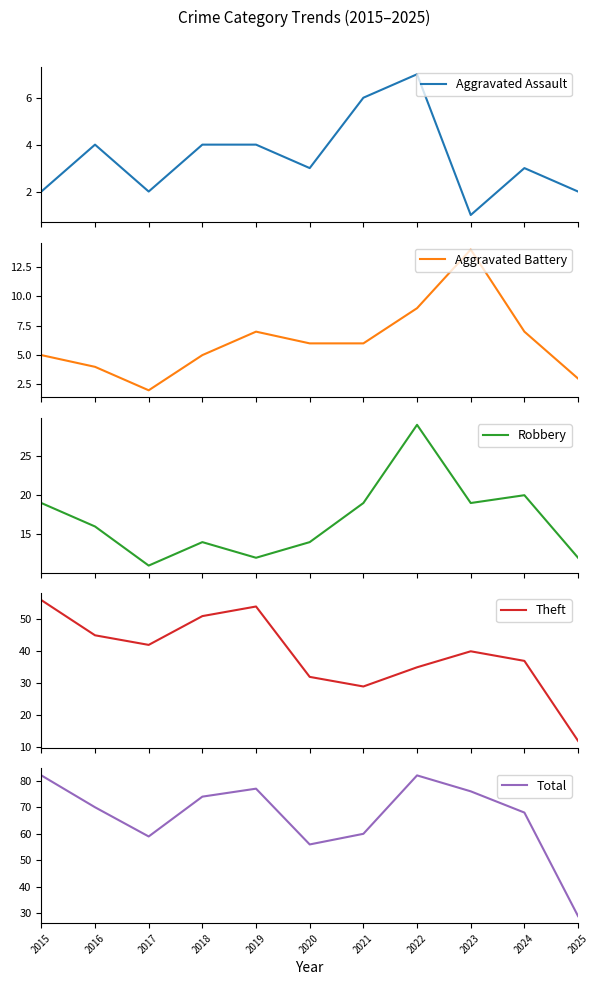

What is the sum of all Theft values?

433